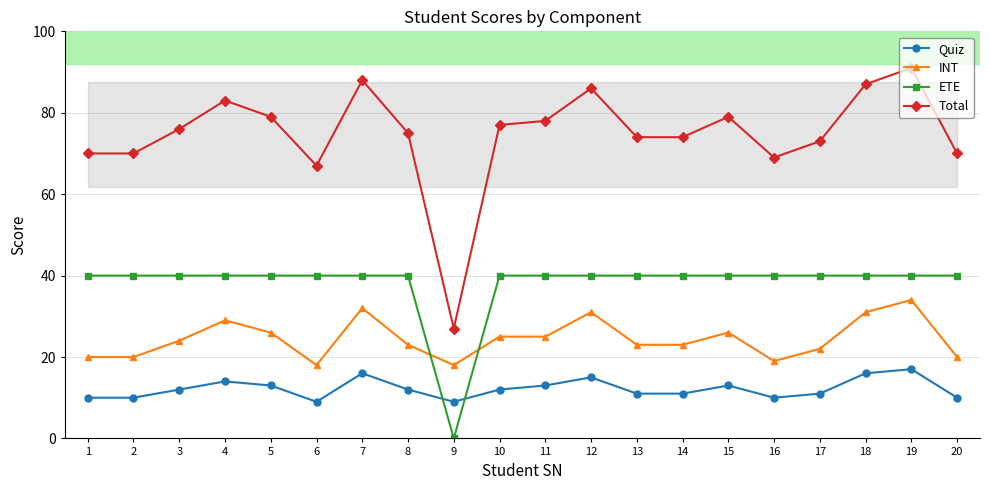

What is the approximate value of ETE at 13?

40